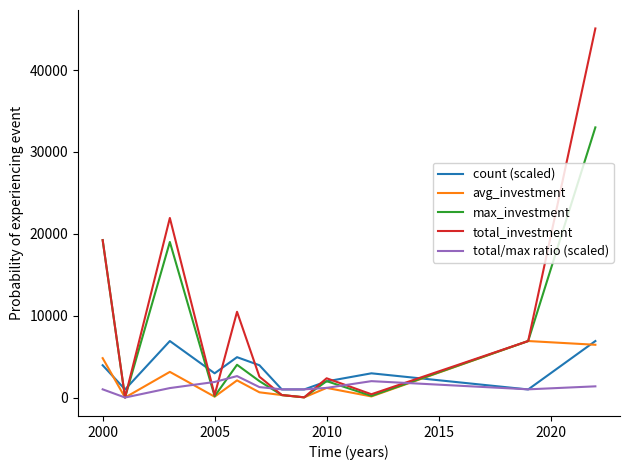

Which series has the widest spread of values?

total_investment